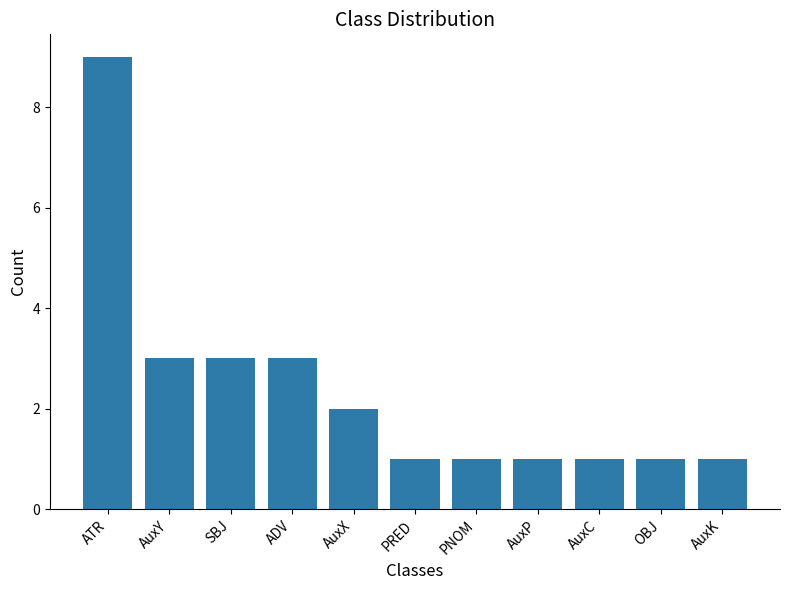

Is it true that the value at SBJ is 4?

False